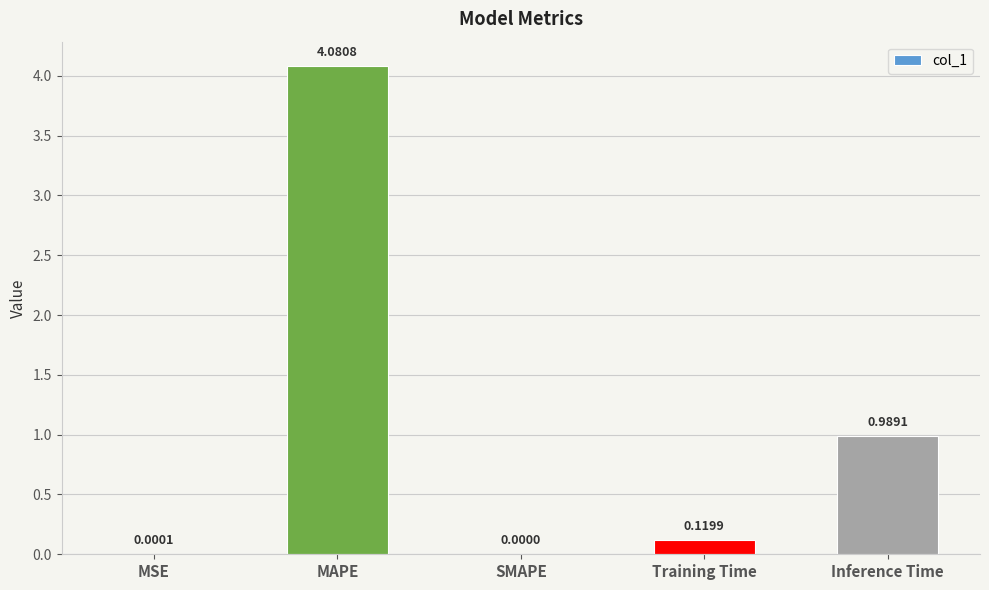

What is the sum of all values?

5.2